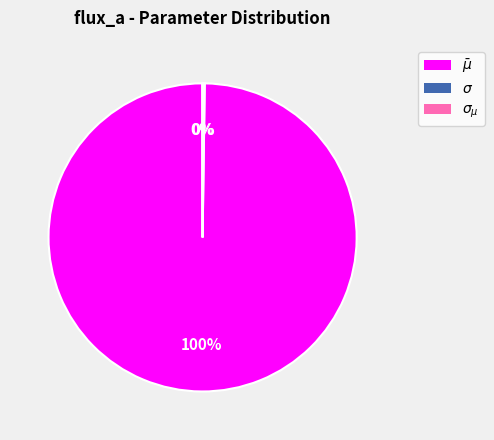

Is there a majority slice in this chart?

Yes